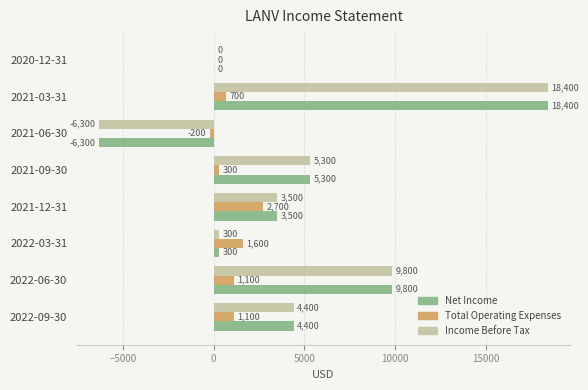

Read the Net Income value at 2022-06-30.

9800